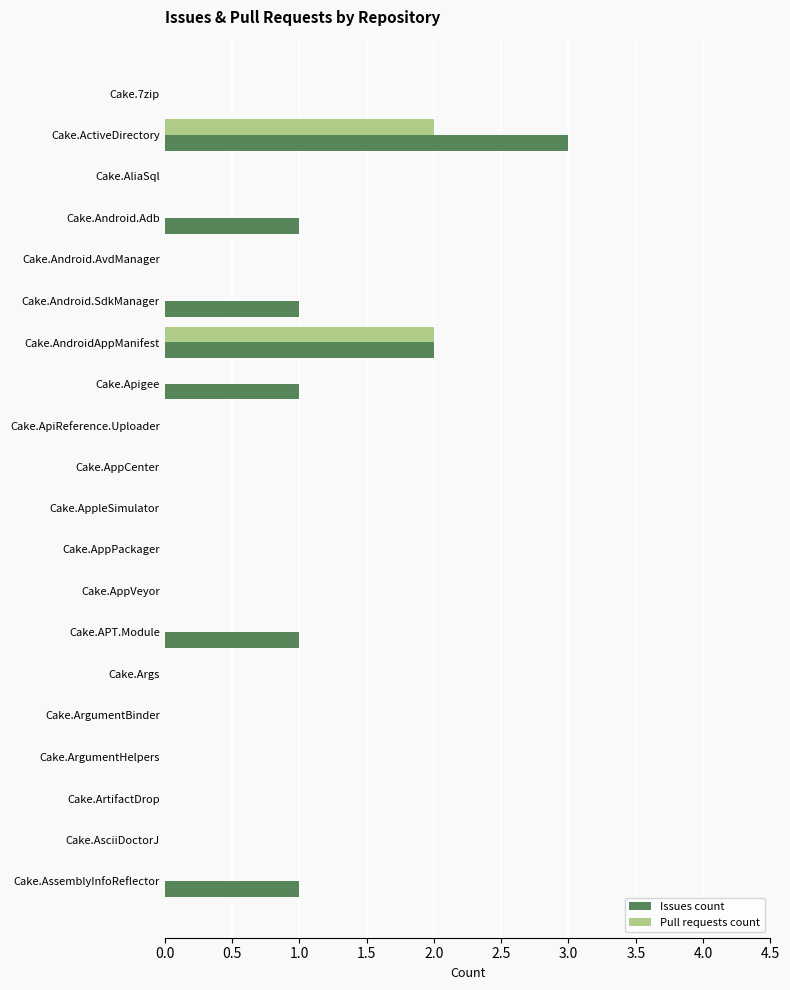

Which series has the largest total across all categories?

Issues count